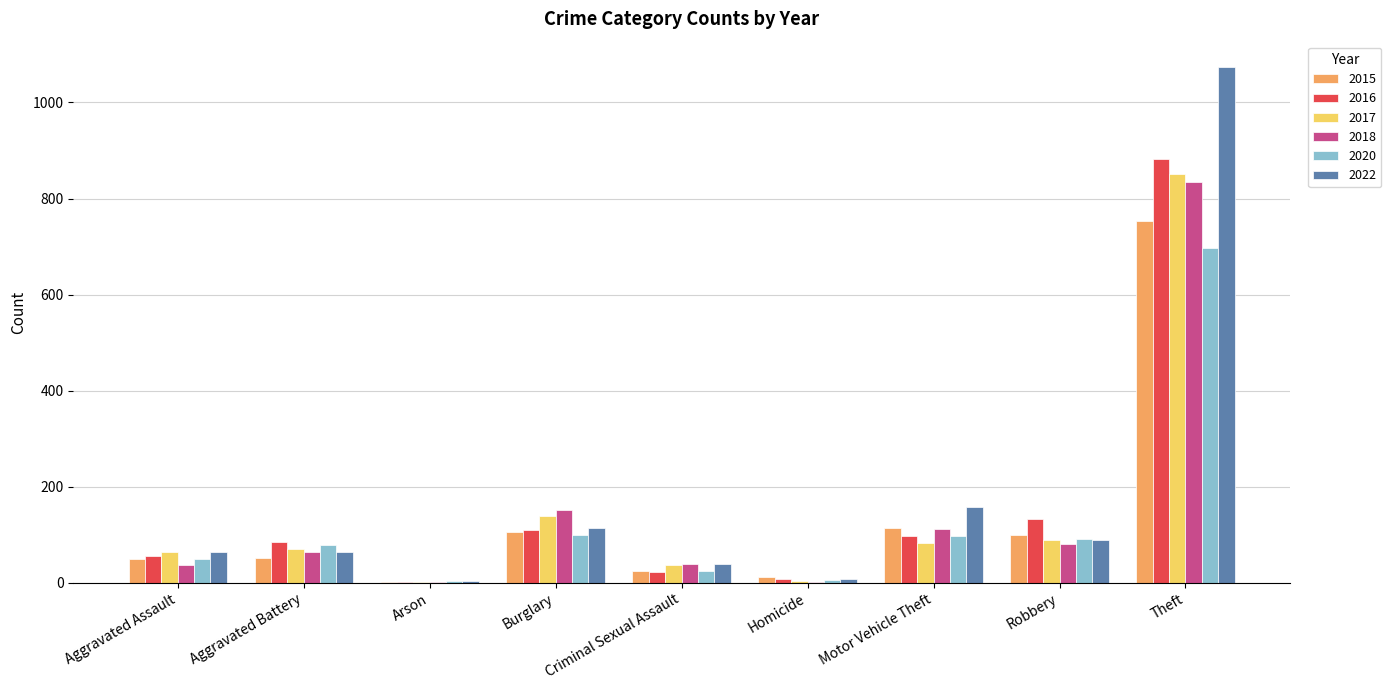

The value of 2020 at Robbery is 91. True or false?

True